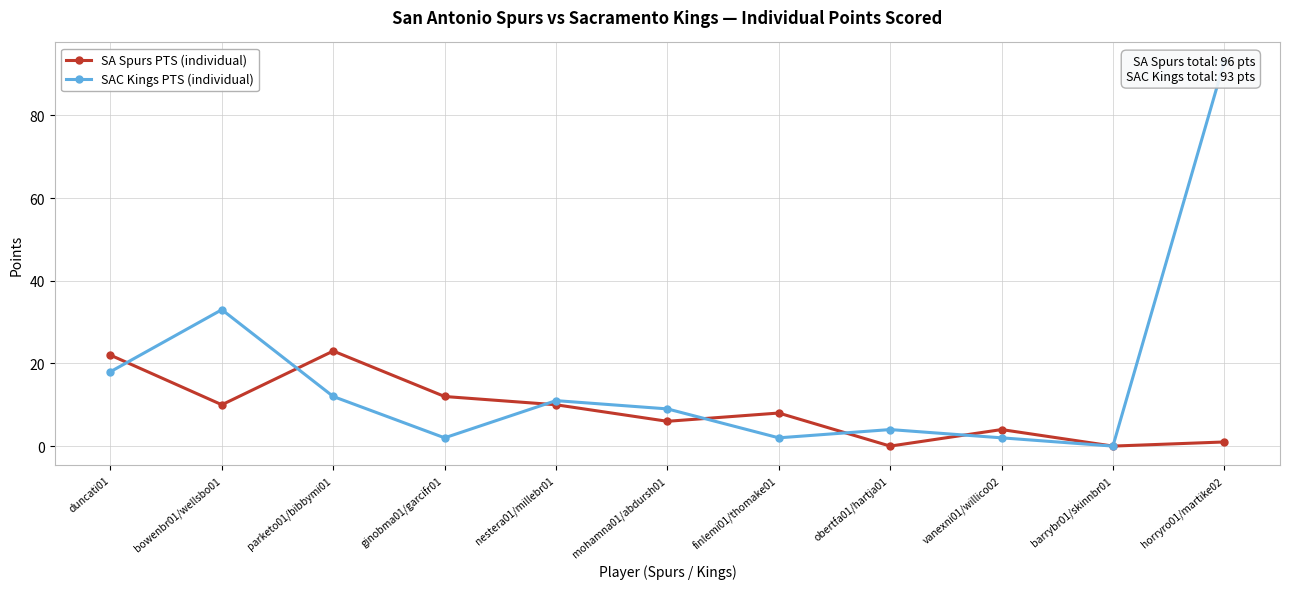

What is the label of the 9th point from the left?

vanexni01/willico02